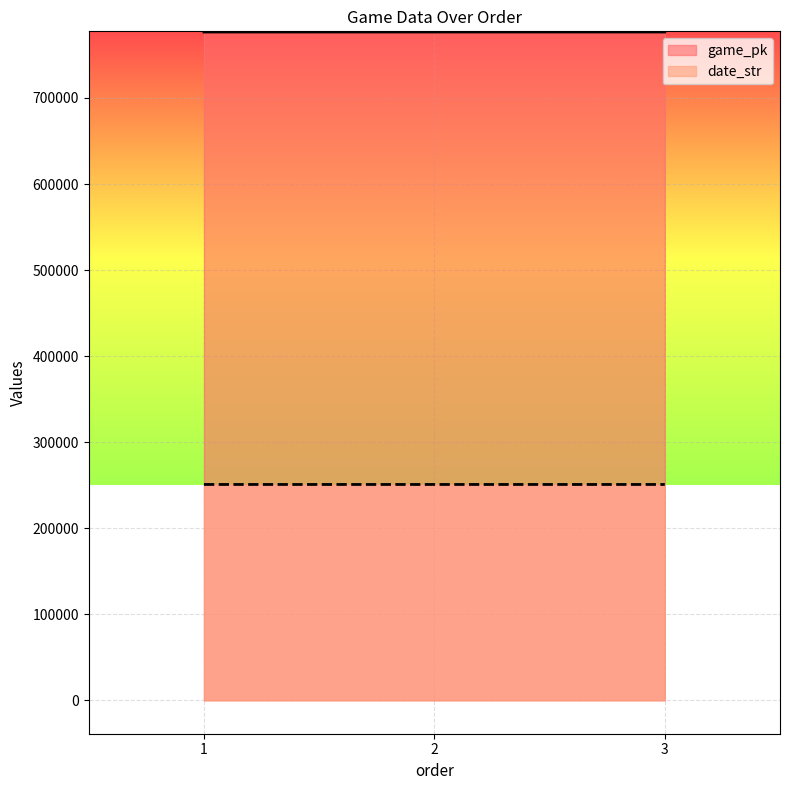

At which category is the sum across all series the highest?

3